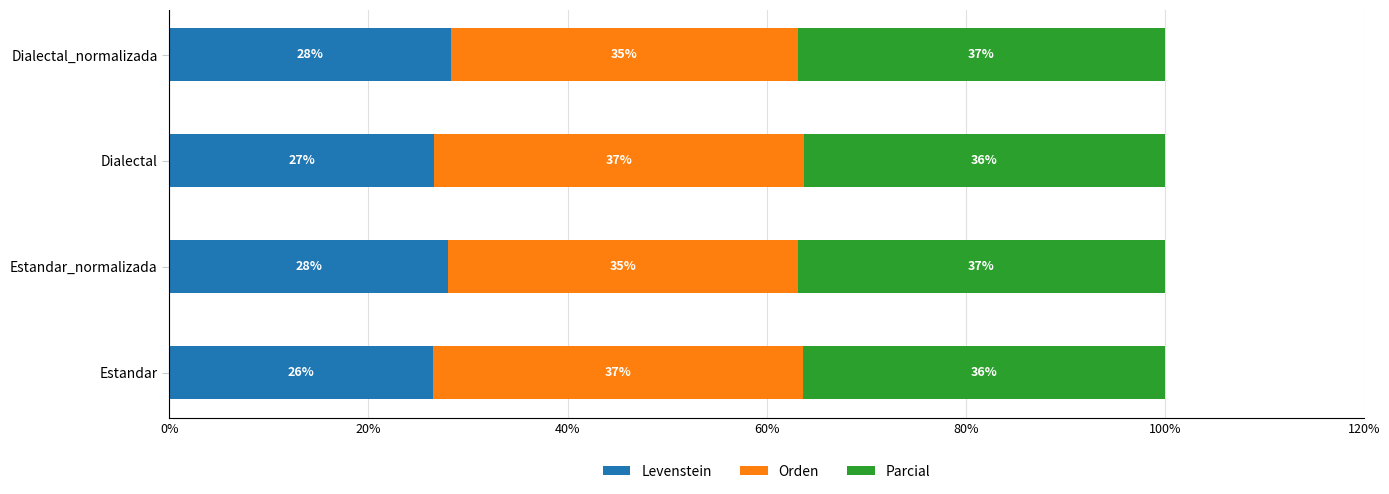

What are all the series names shown in the legend?

Levenstein, Orden, Parcial